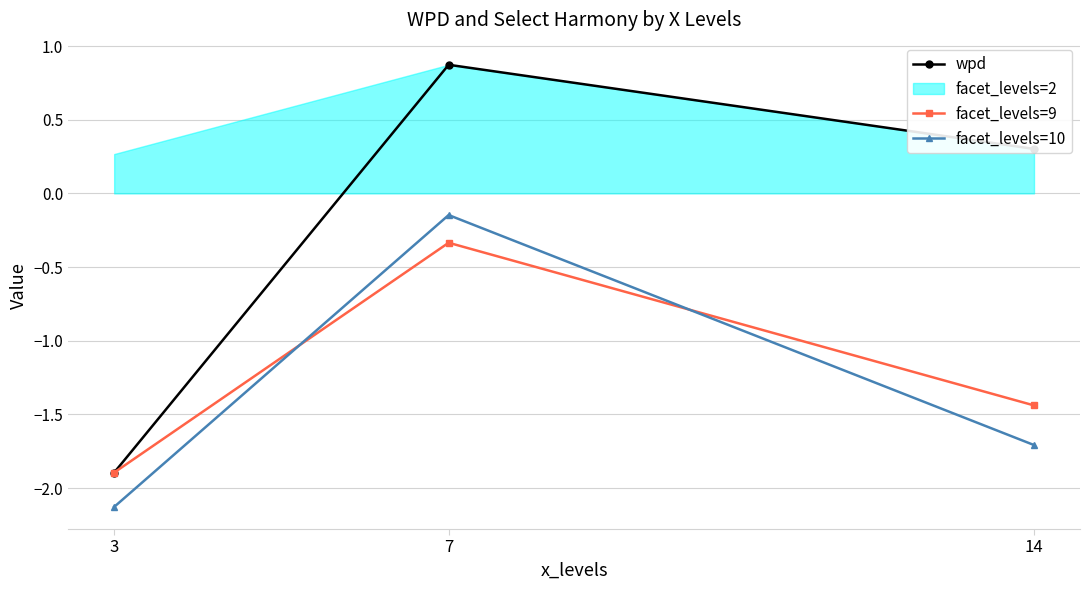

At how many categories does at least one series exceed -1?

2